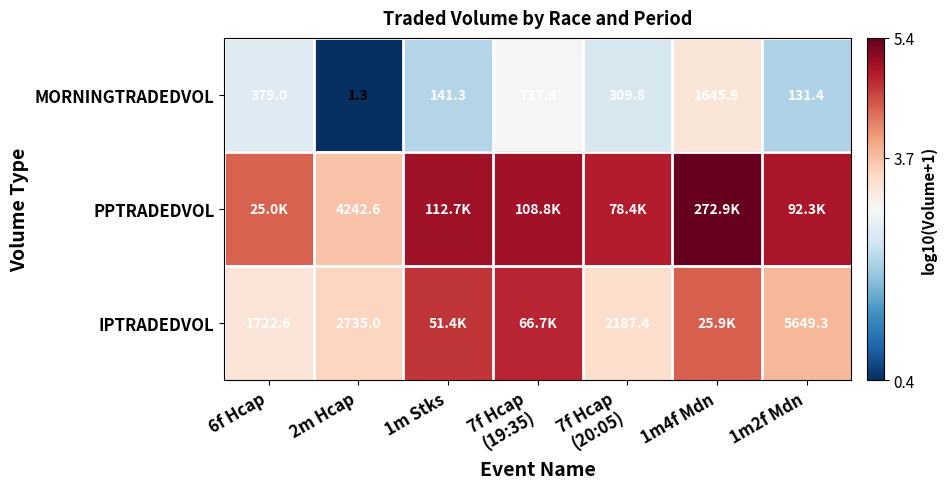

At how many categories does at least one series exceed 4?

6